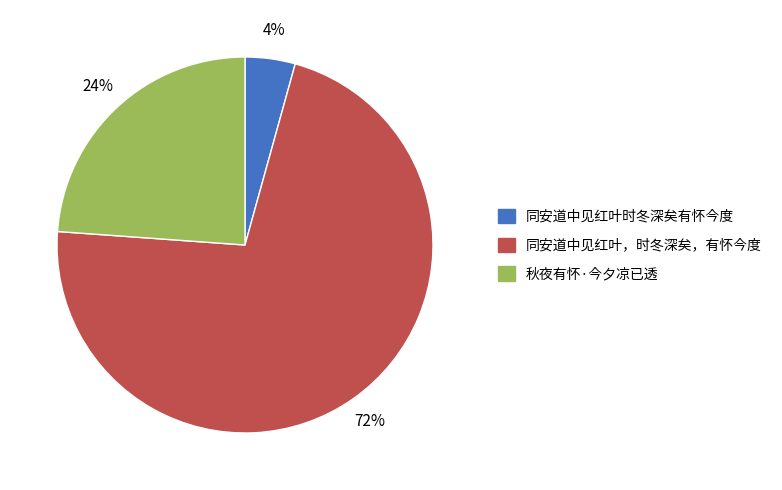

To the nearest percent, what is the difference between the 同安道中见红叶时冬深矣有怀今度 and 同安道中见红叶，时冬深矣，有怀今度 slice percentages?

68%